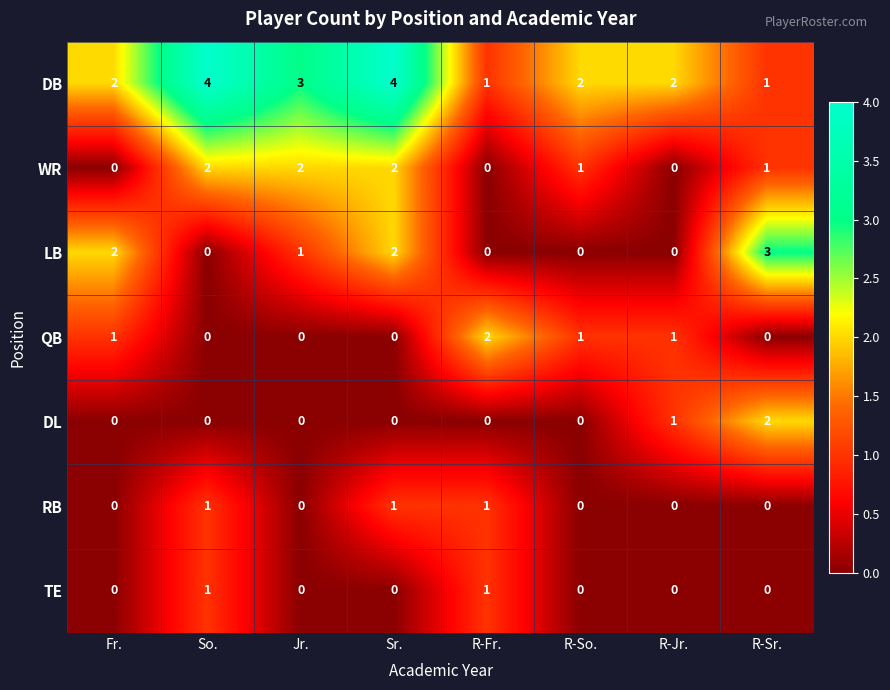

At which category is the sum across all series the highest?

Sr.